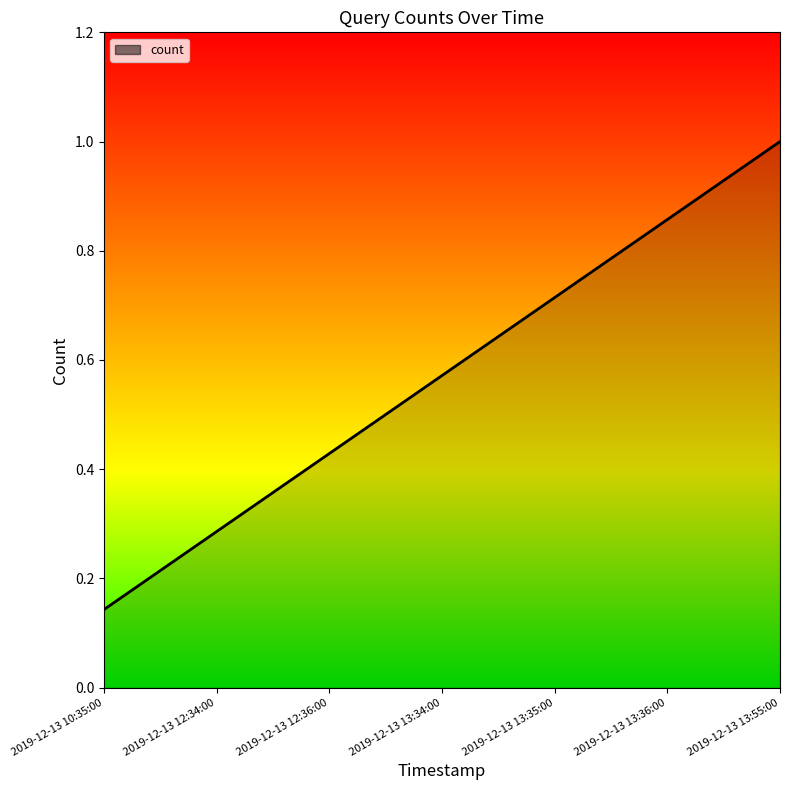

At which category does the chart reach its minimum across all series?

2019-12-13 10:35:00